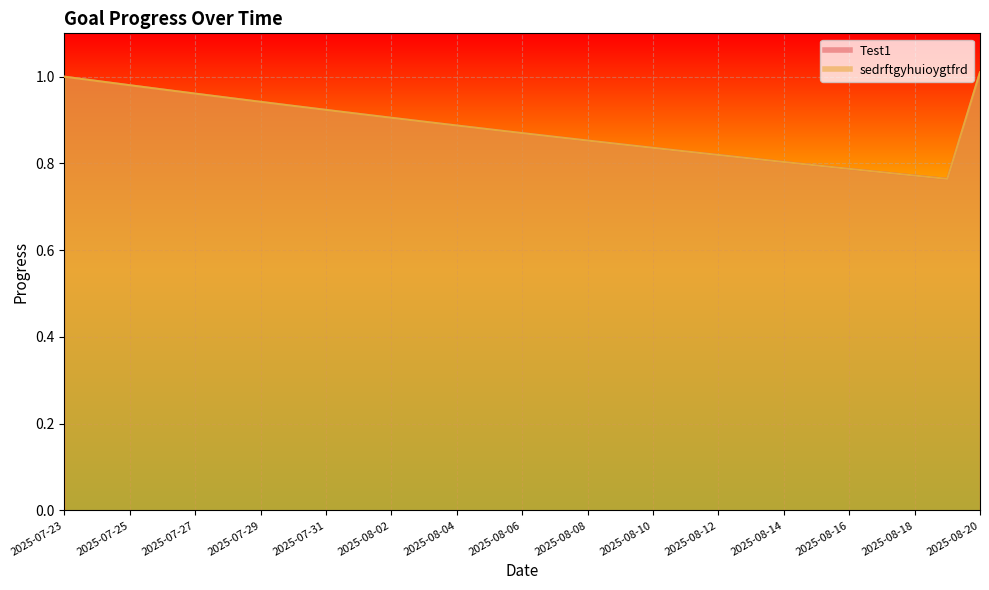

Which series has the largest total across all categories?

Test1